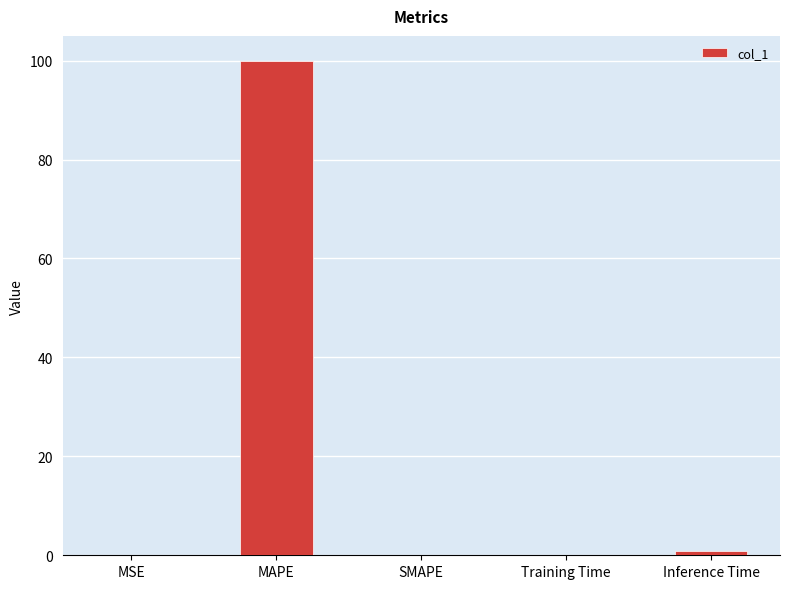

True or false: the data shows 100.0 at MAPE.

True